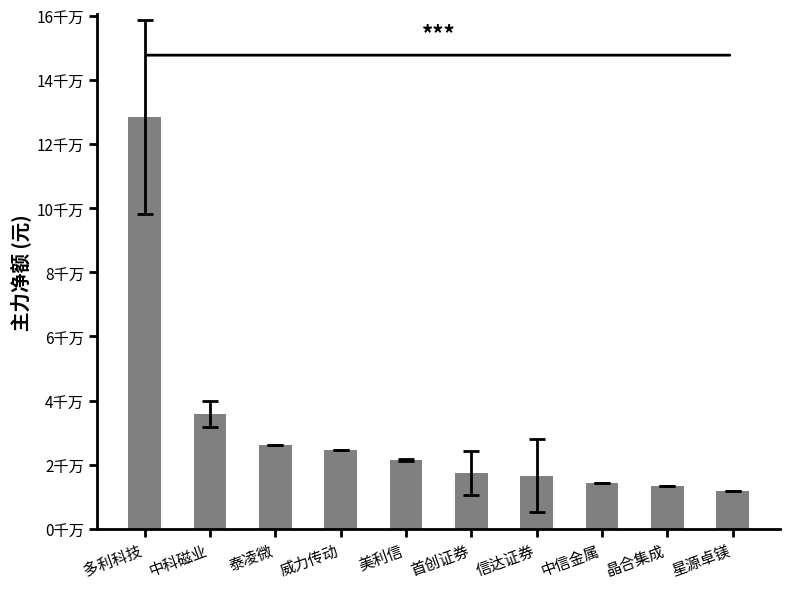

Does the chart contain any negative values?

No